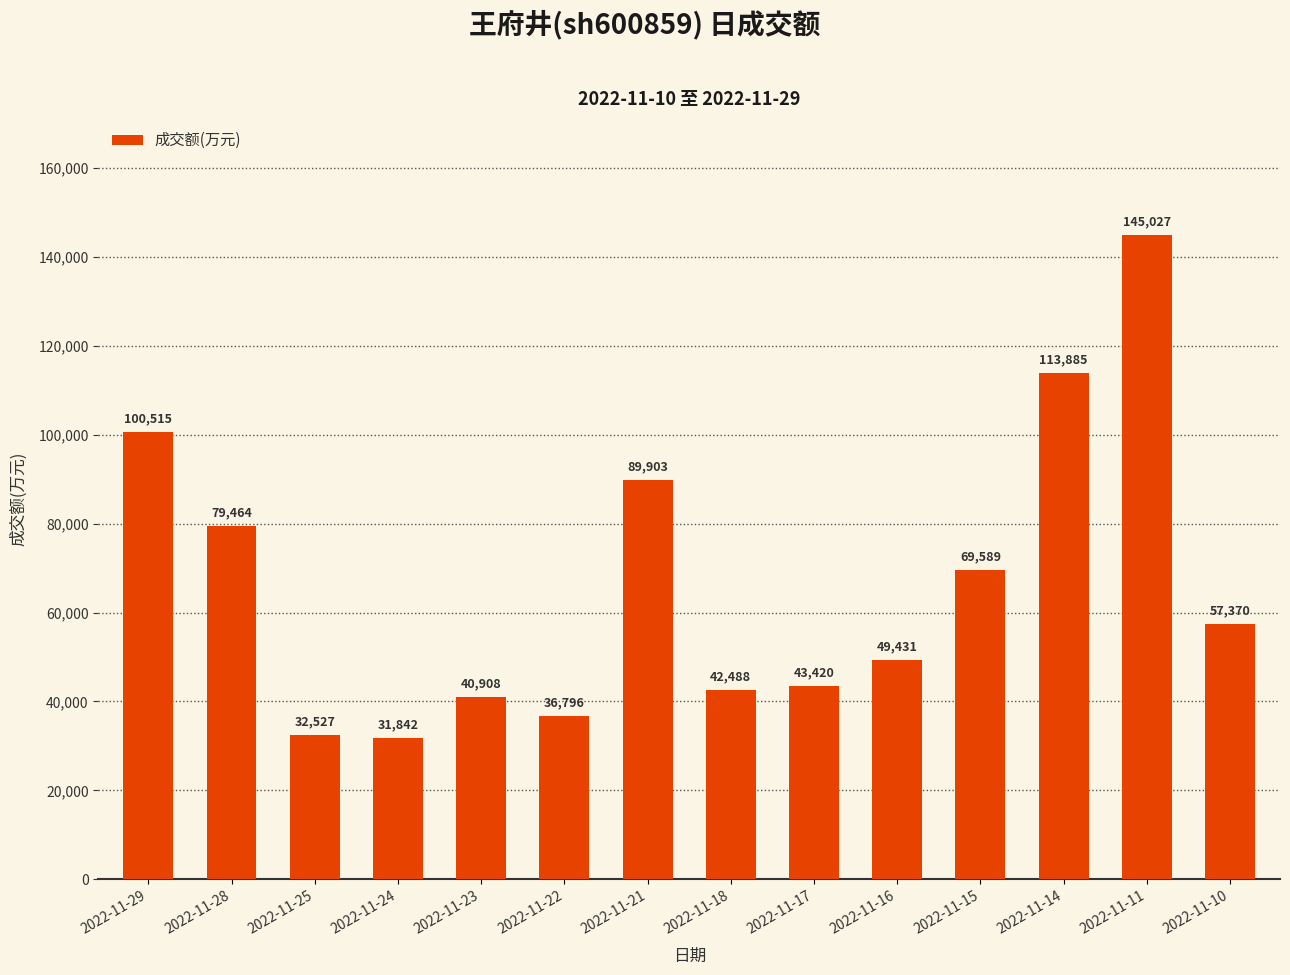

What is the minimum value shown in the chart?

31842